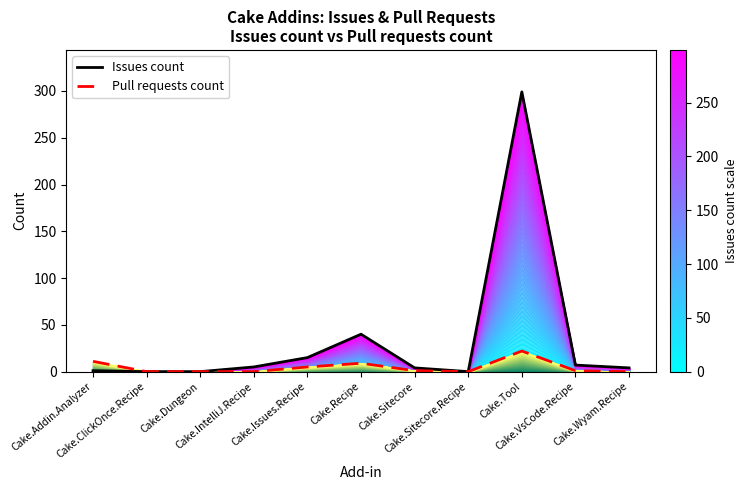

The Pull requests count series shows 5 at Cake.Addin.Analyzer. True or false?

False